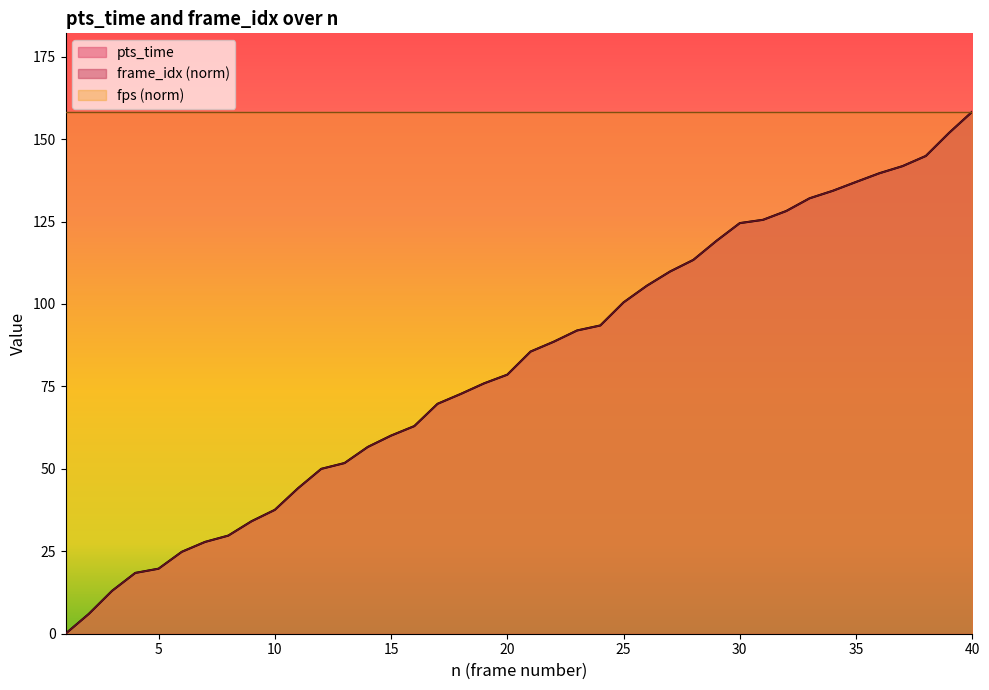

What is the difference between the maximum and minimum values in the pts_time series?

158.3